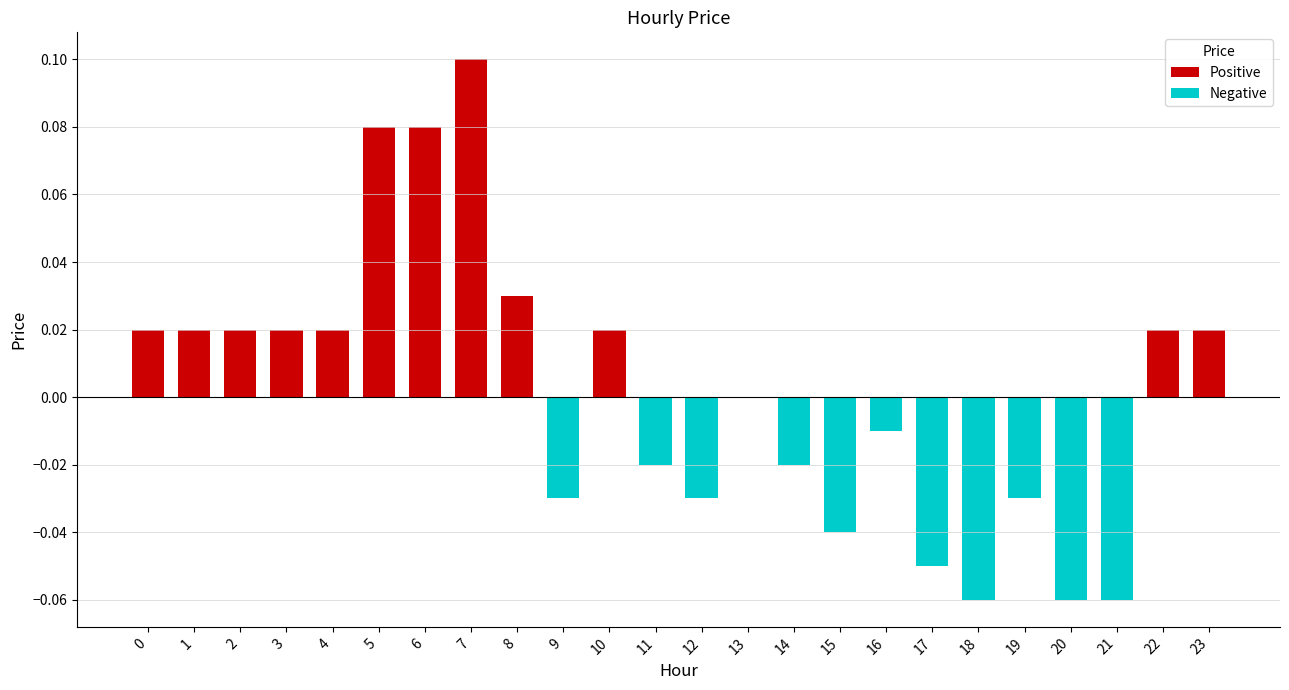

At which category does the chart reach its peak across all series?

7